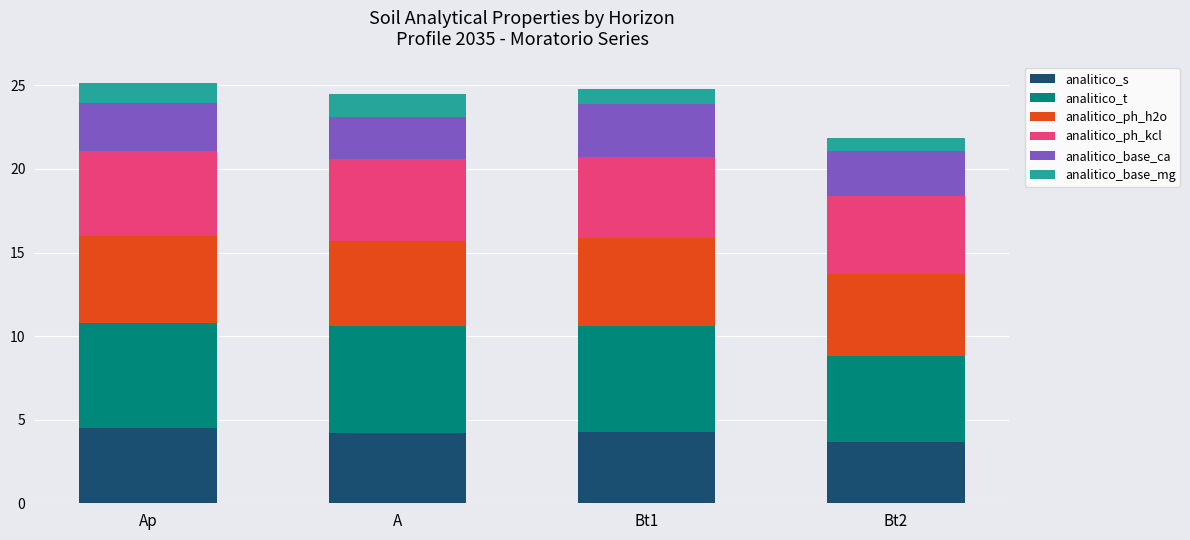

What is the sum of all analitico_s values?

16.7